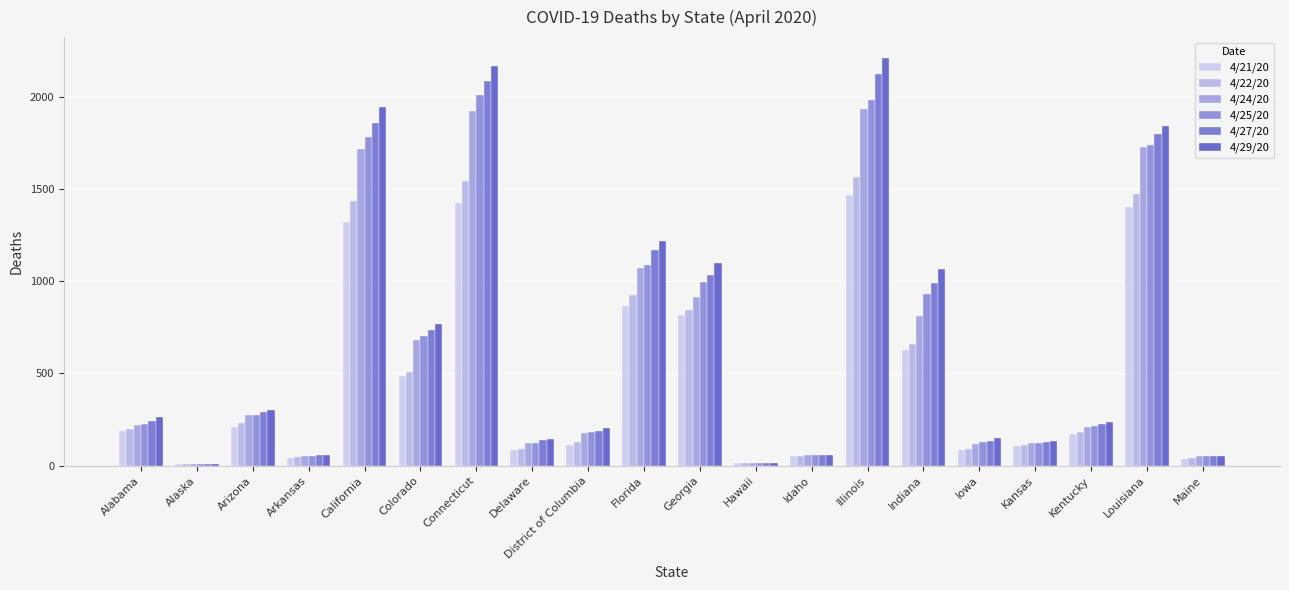

List the series in order of their peak value, lowest first.

4/21/20, 4/22/20, 4/24/20, 4/25/20, 4/27/20, 4/29/20